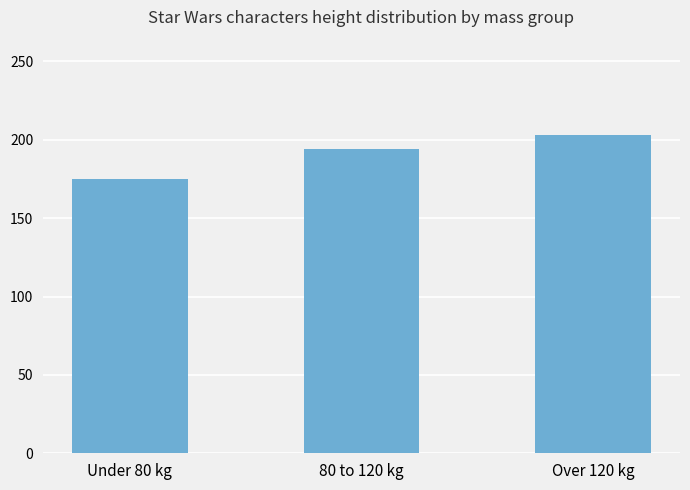

Rank the categories by value from lowest to highest.

Under 80 kg, 80 to 120 kg, Over 120 kg